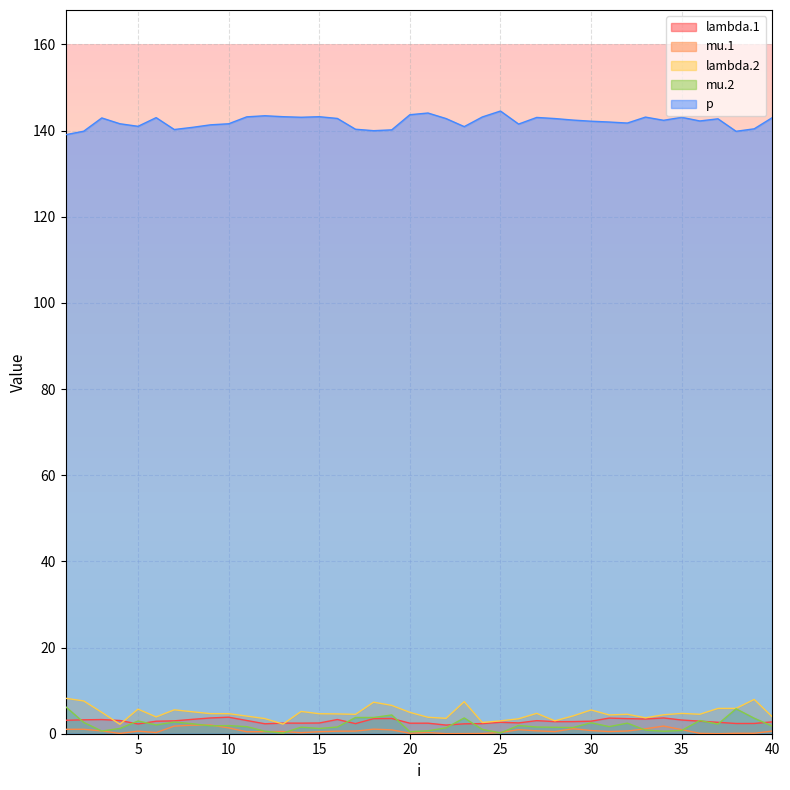

Count the number of data series in this chart.

5